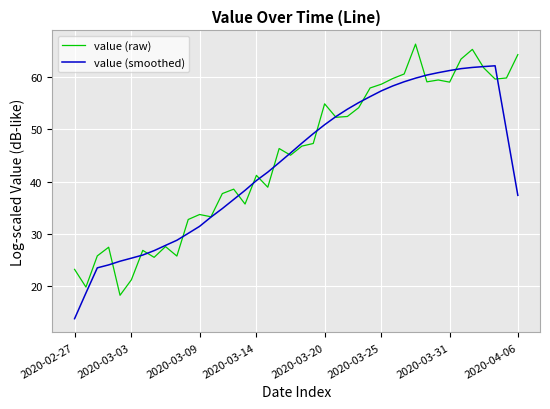

What are all the series names shown in the legend?

value (raw), value (smoothed)